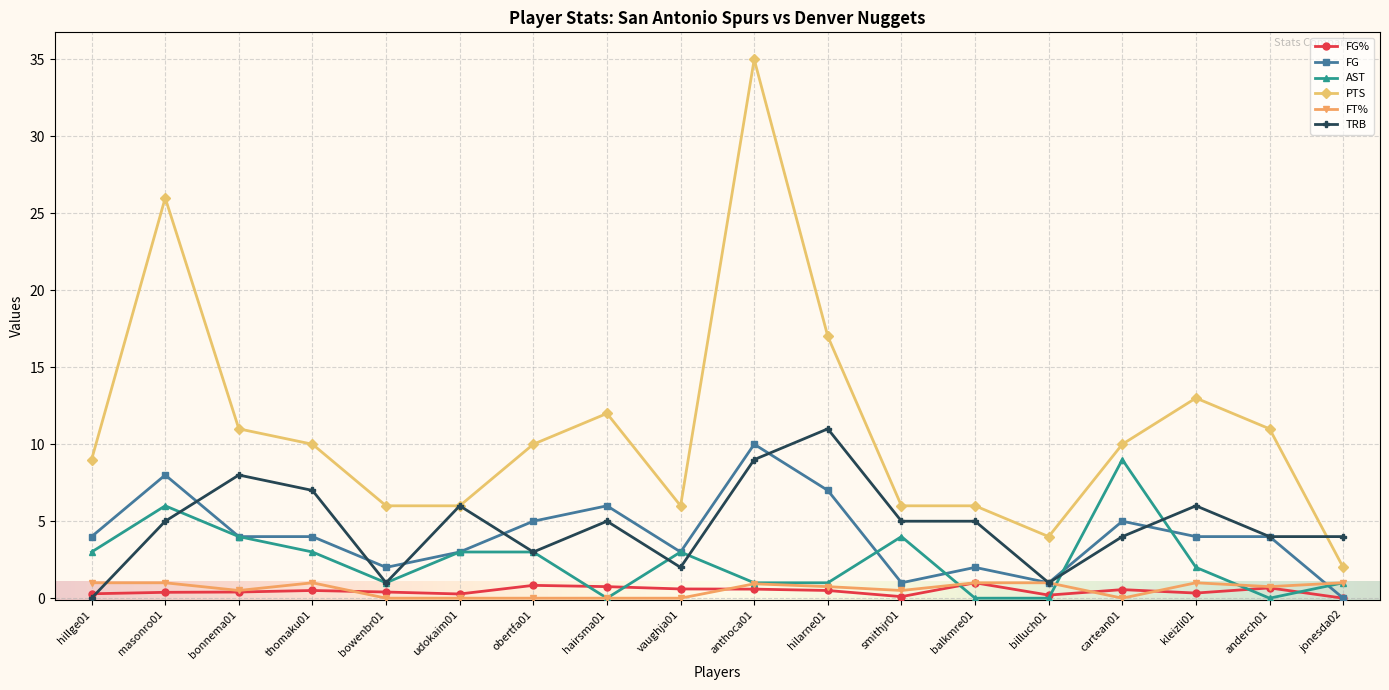

True or false: TRB has a value of 6.0 at kleizli01.

True